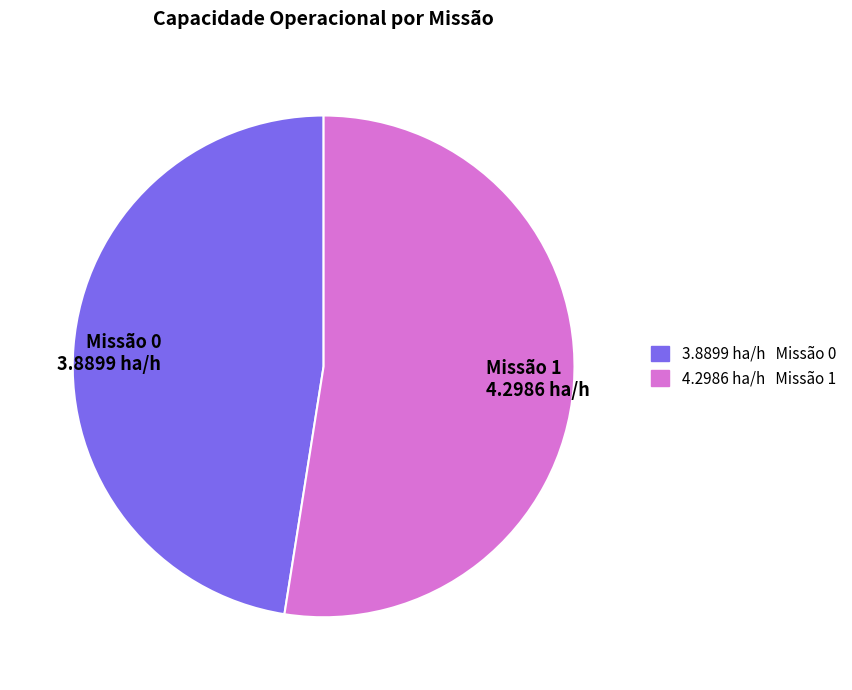

Between Missão 0 and Missão 1, which is larger?

Missão 1